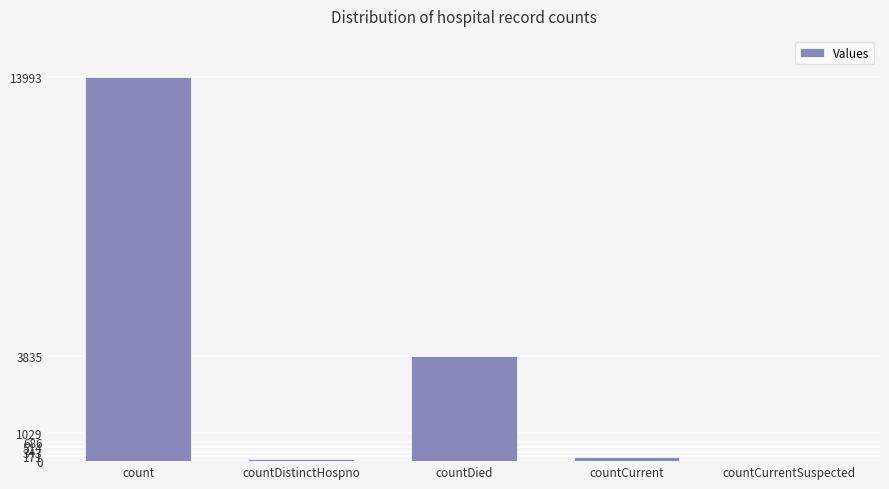

What is the maximum value shown in the chart?

13993